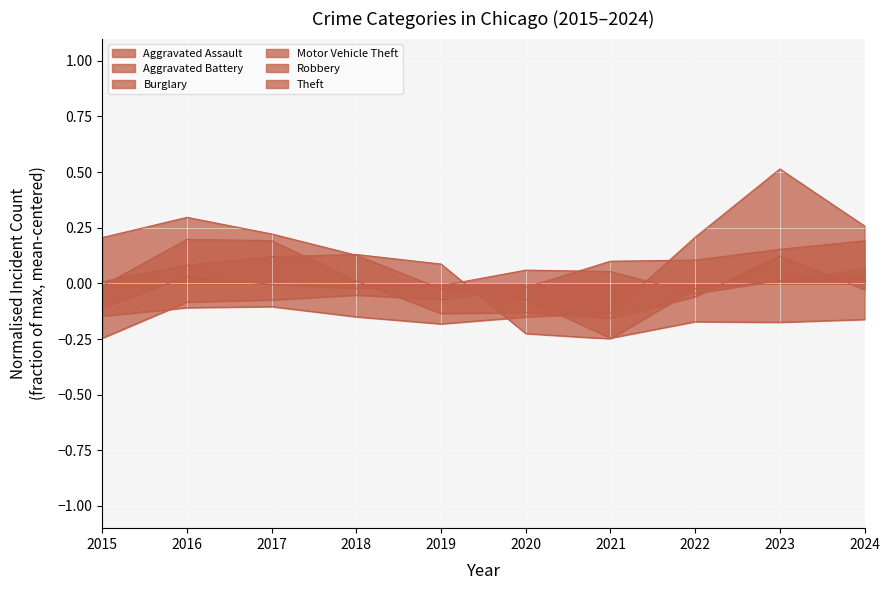

True or false: Motor Vehicle Theft has a value of -0.2 at 2016.

False